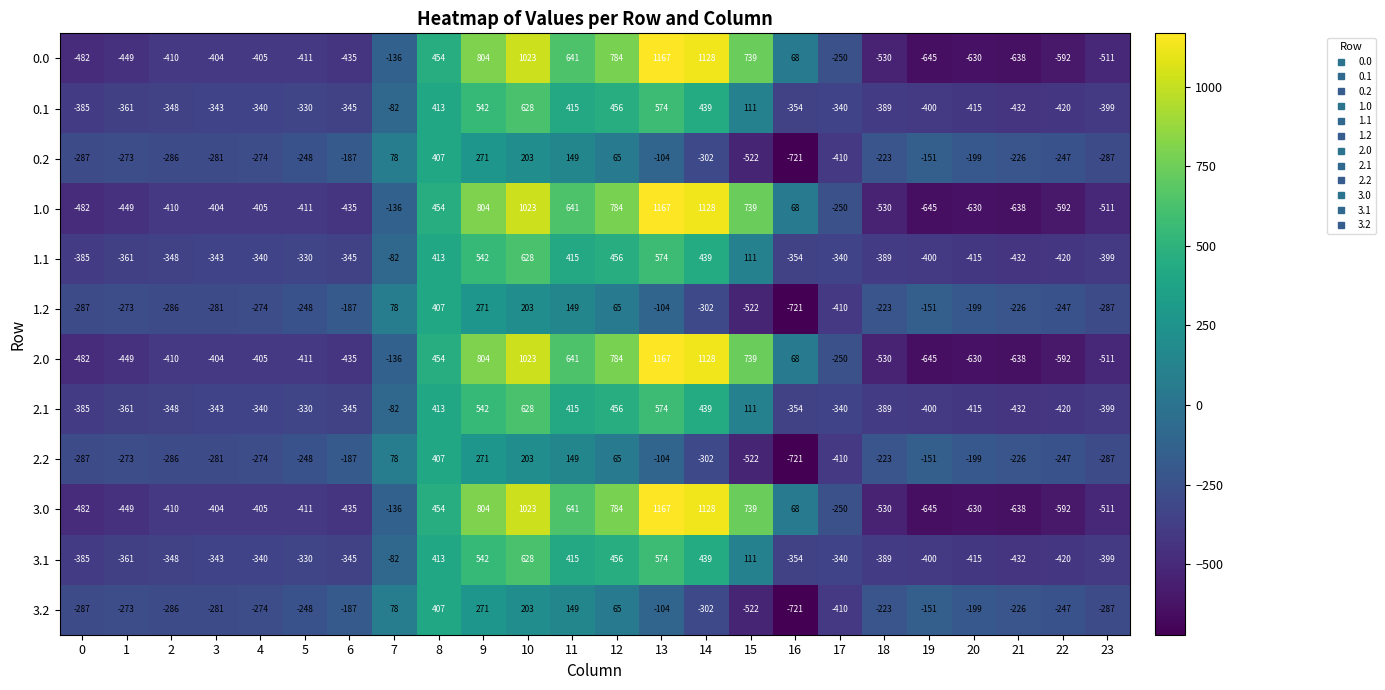

At which label does 1.2 first exceed -226?

6